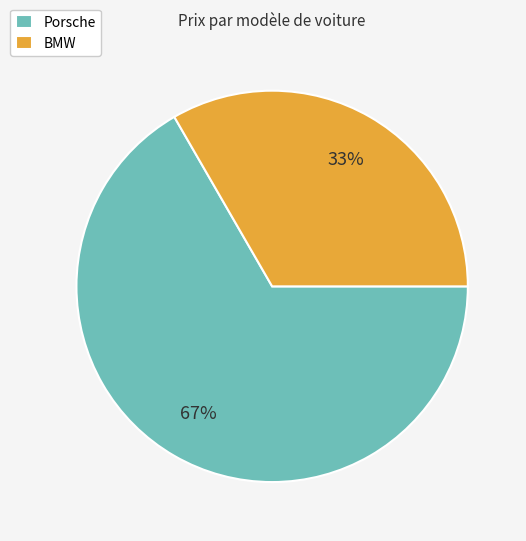

True or false: Porsche accounts for 52% of the total.

False